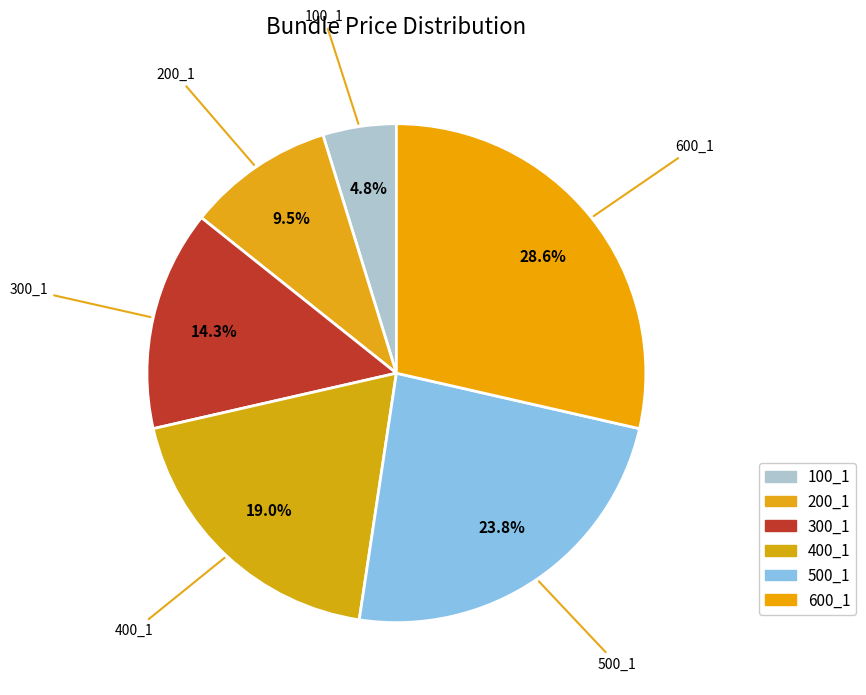

How many segments does this pie chart have?

6